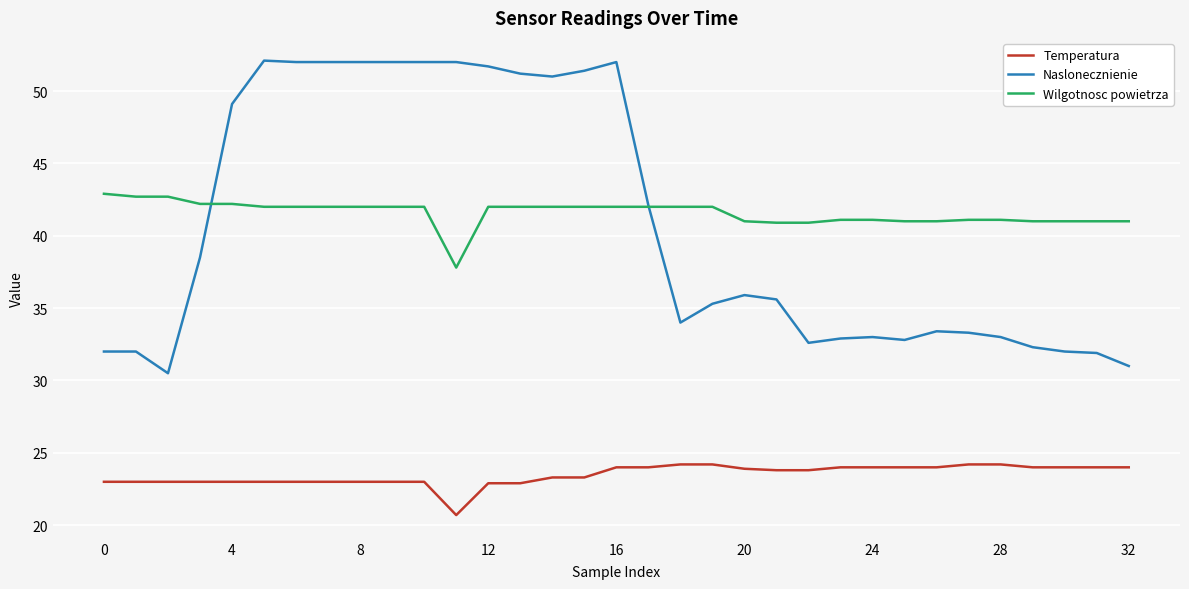

Which series has the widest spread of values?

Naslonecznienie